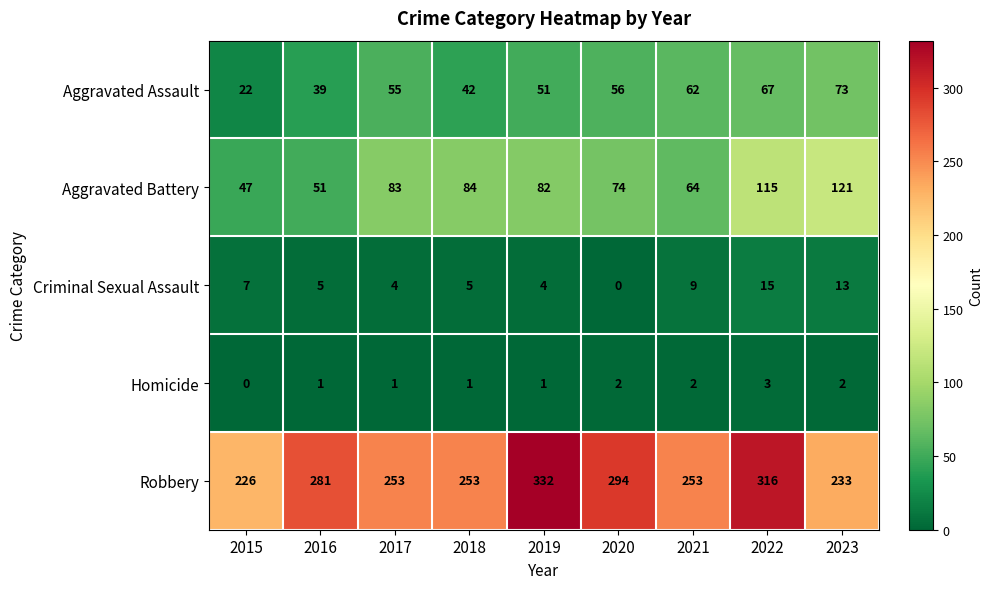

What is the difference between the Aggravated Assault values at 2019 and 2016?

12